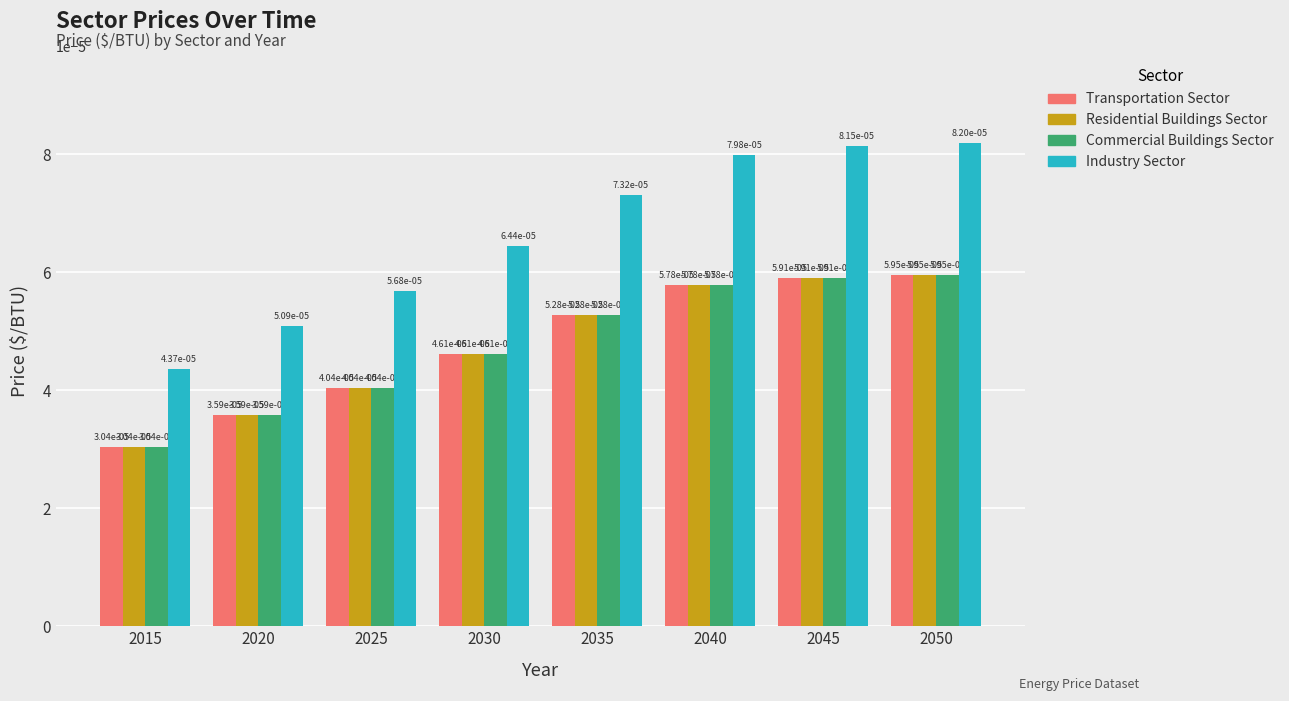

Which label corresponds to the largest value in the chart?

2050